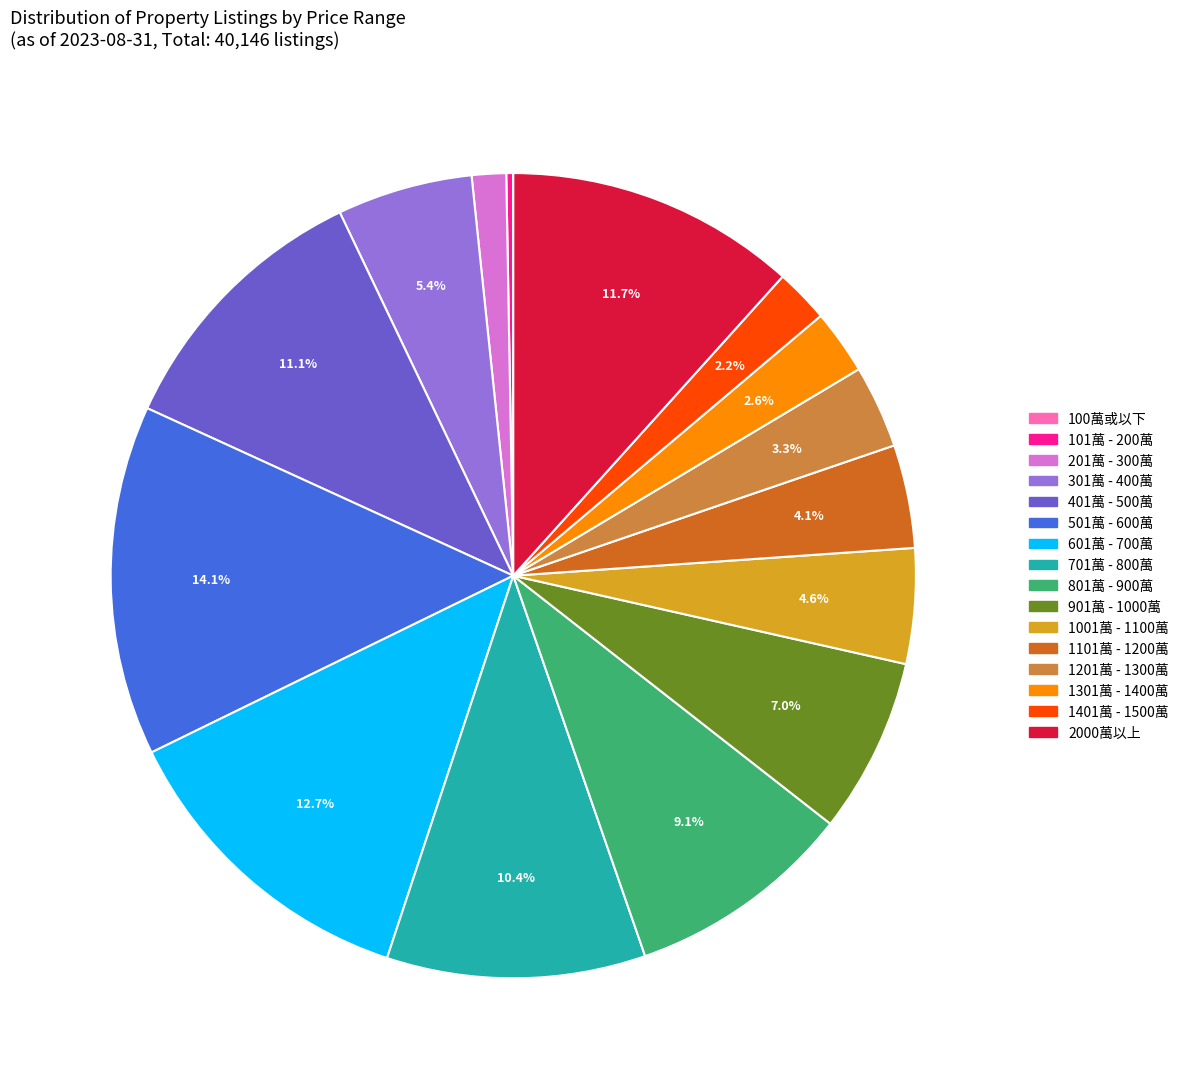

True or false: 1401萬 - 1500萬 accounts for 2% of the total.

True